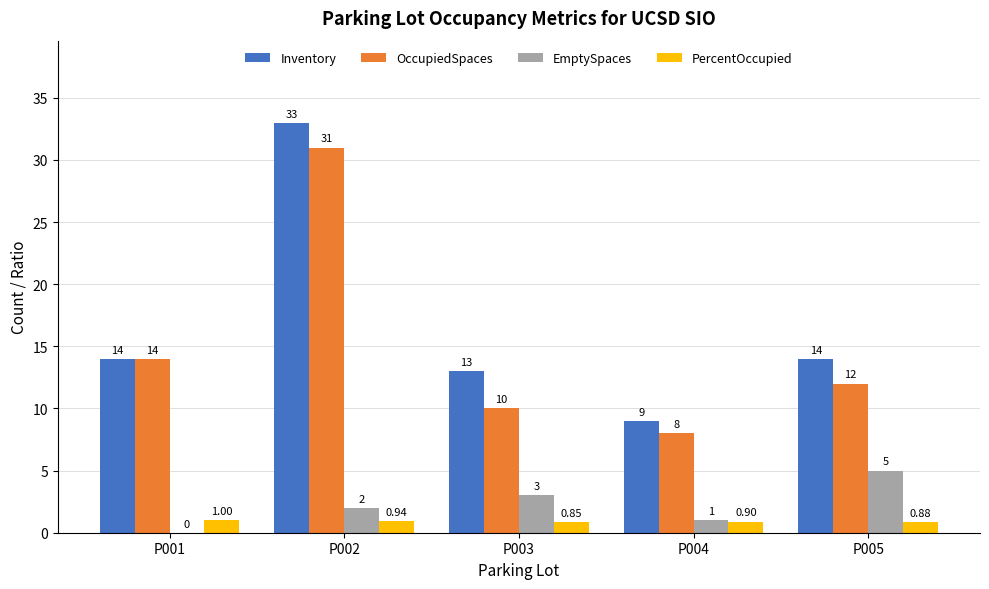

Between P002 and P003, which series saw the biggest shift?

OccupiedSpaces